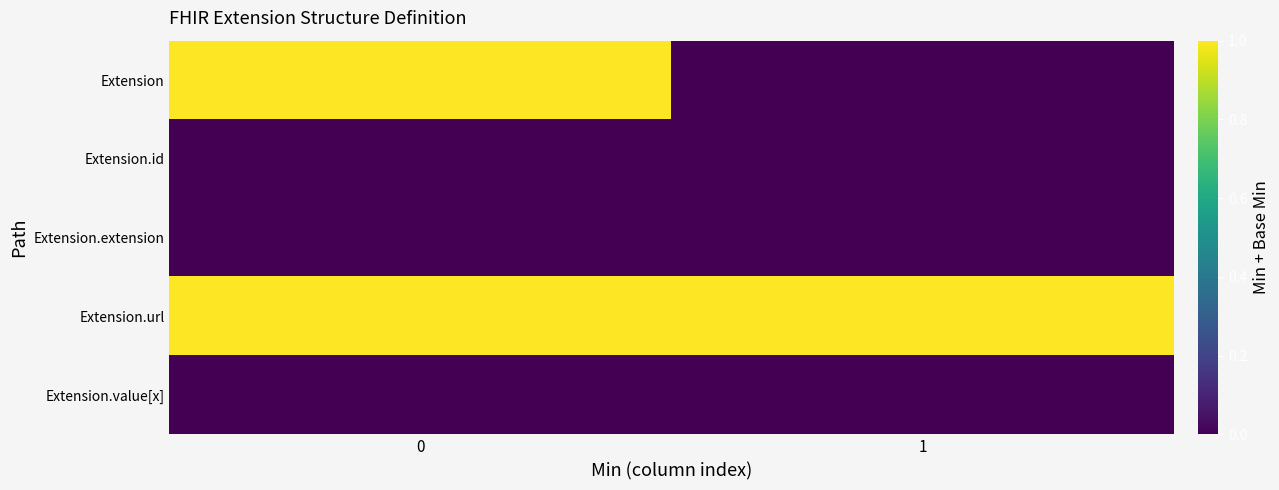

Reading right to left, transcribe all the data shown in this chart.

Extension: 1=0	0=1
Extension.id: 1=0	0=0
Extension.extension: 1=0	0=0
Extension.url: 1=1	0=1
Extension.value[x]: 1=0	0=0